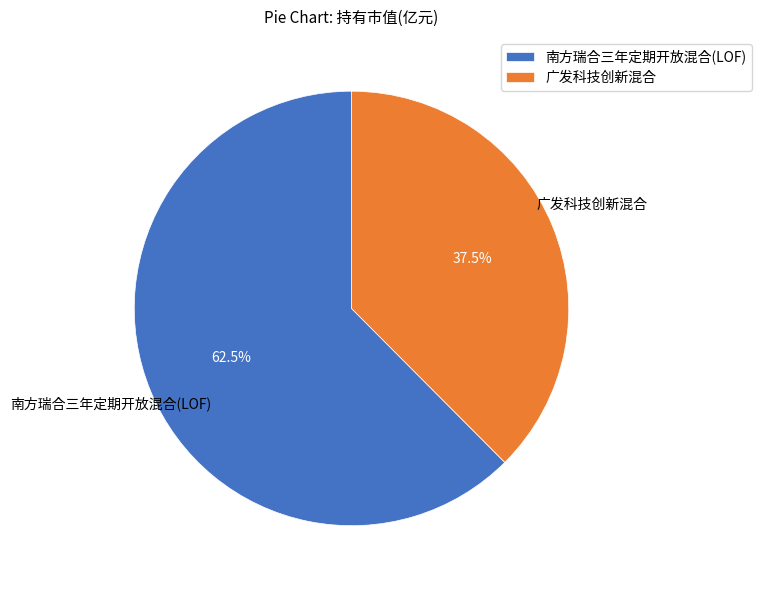

Does 广发科技创新混合 account for over 50% of the chart?

No